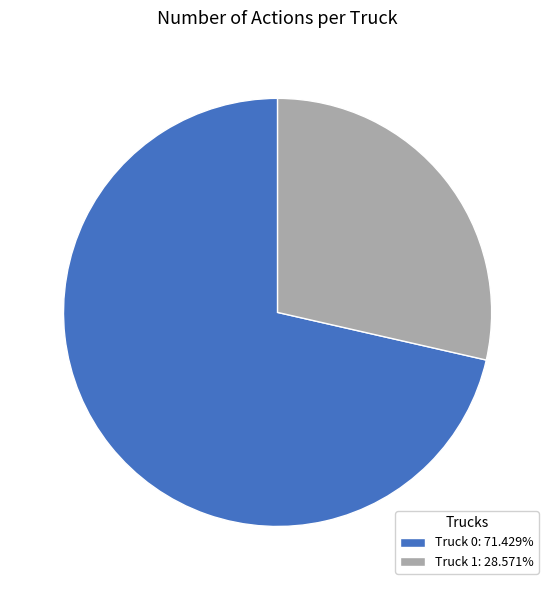

What is the smallest slice in the pie chart?

Truck 1